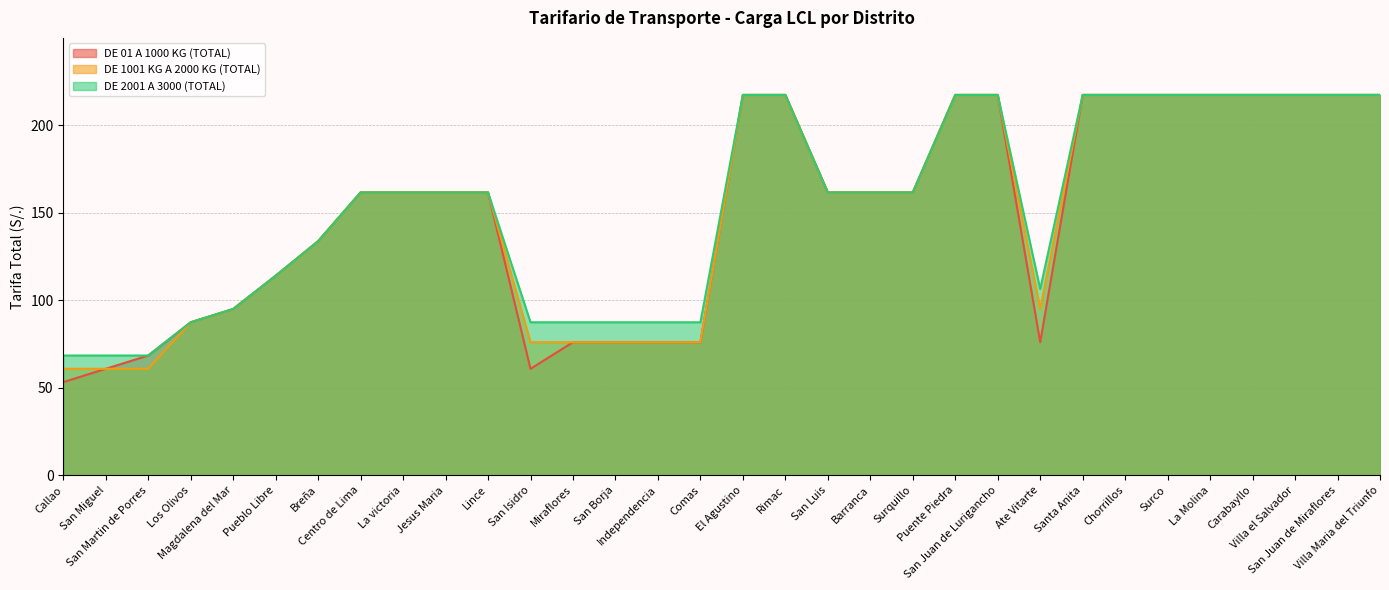

The value of DE 01 A 1000 KG (TOTAL) at Magdalena del Mar is 94.9. True or false?

True